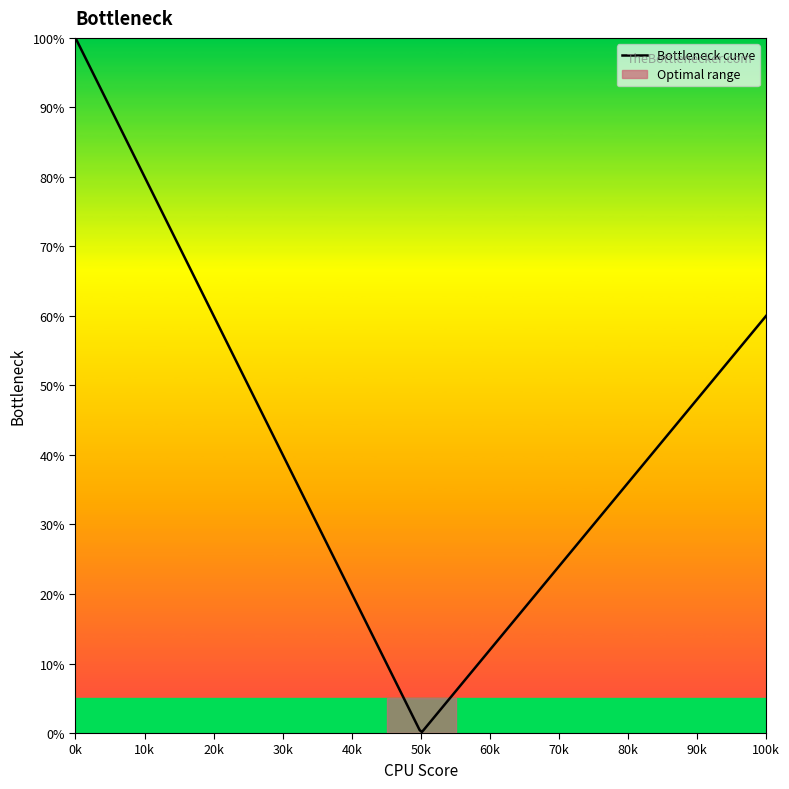

What is the maximum value shown in the chart?

100.0